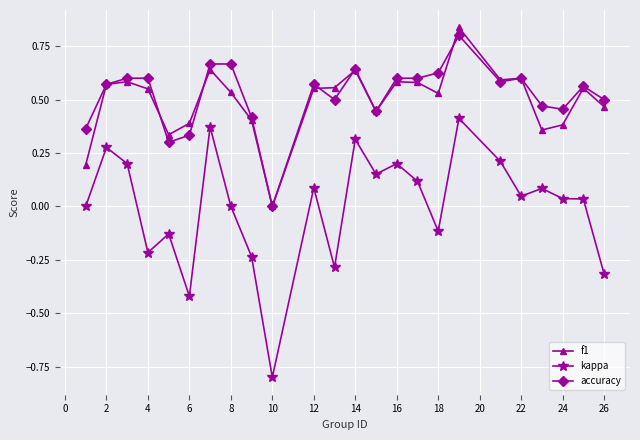

How many series are shown in this chart?

3